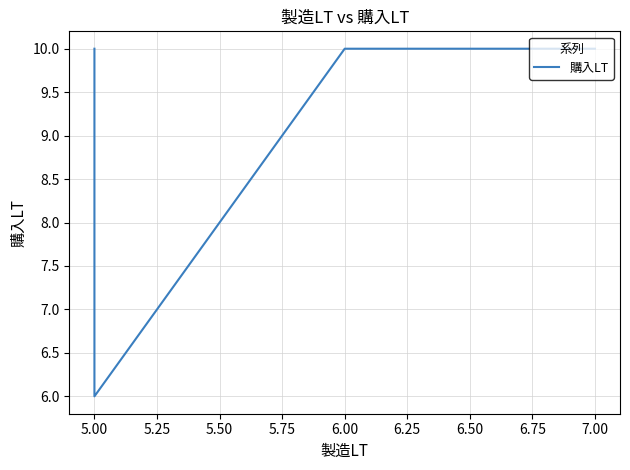

What is the sum of all values?

36